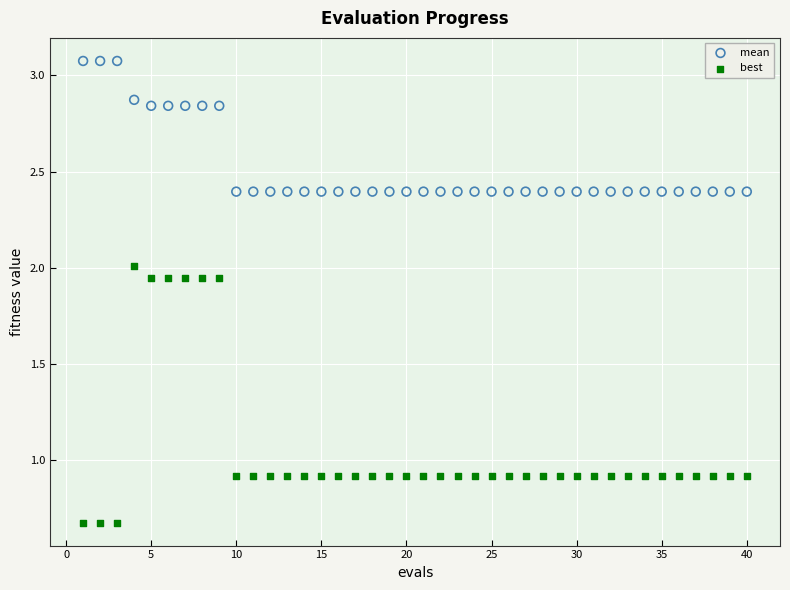

Which series reaches the maximum Y coordinate?

mean